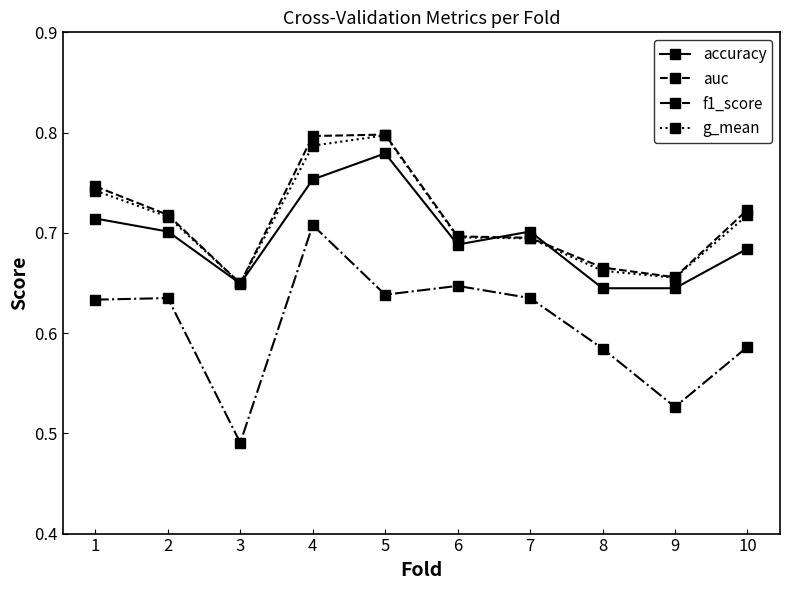

How many interior local peaks does the accuracy series have?

2